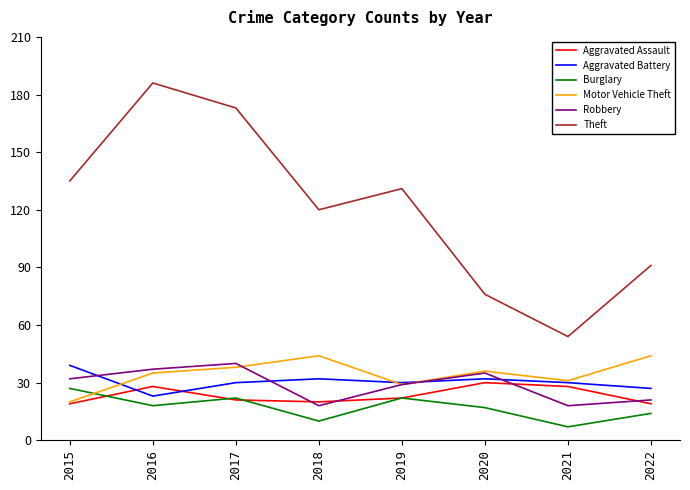

True or false: Motor Vehicle Theft has a value of 38 at 2017.

True